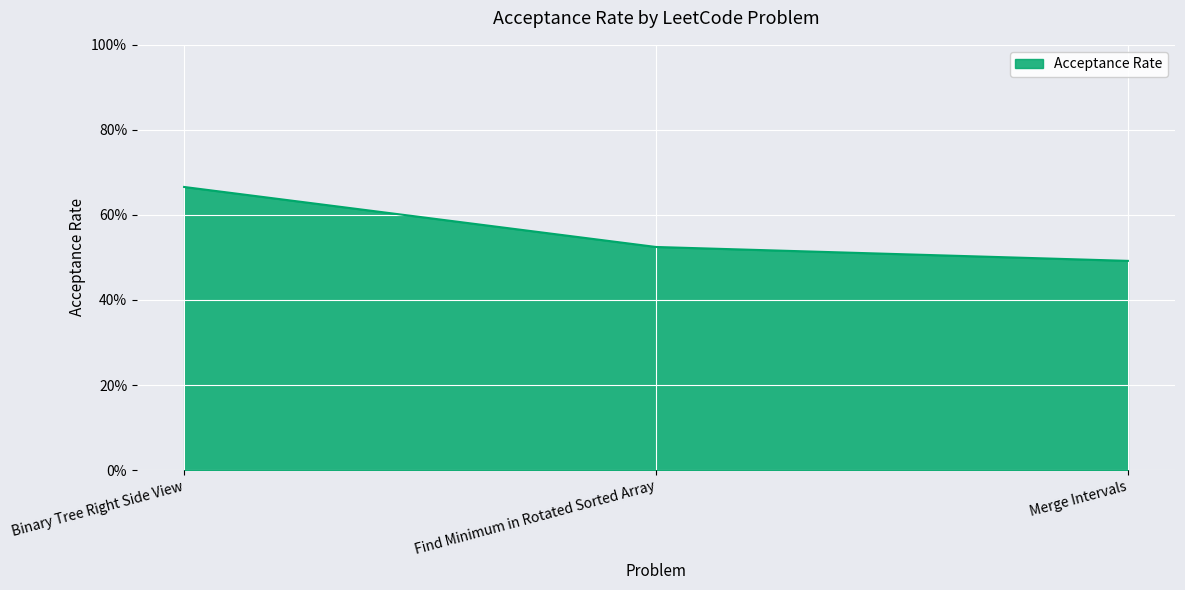

Reading right to left, transcribe all the data shown in this chart.

0.5	0.5	0.7